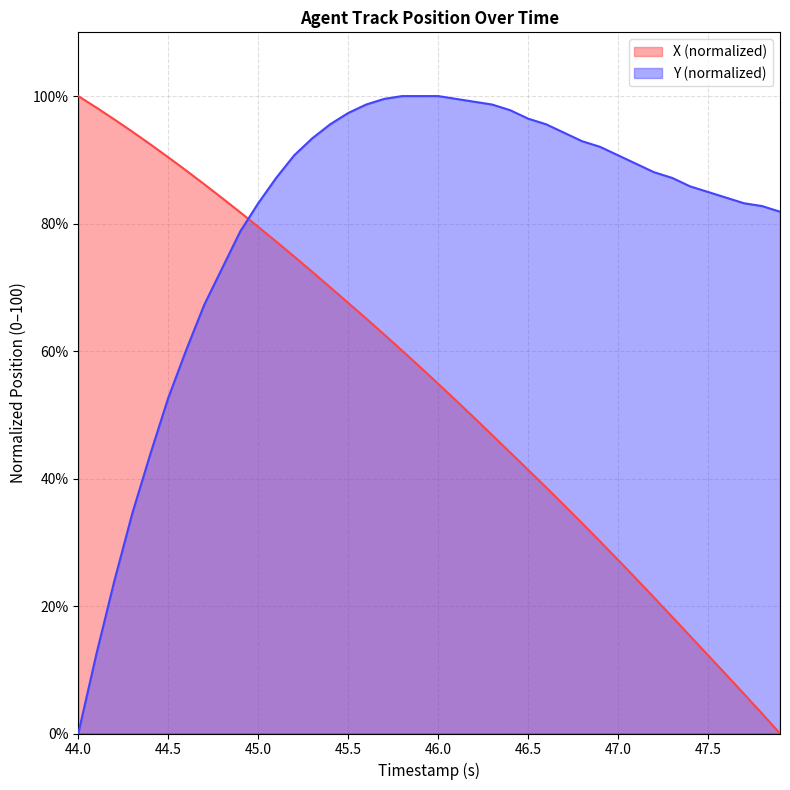

What is the spread (max minus min) of values at 45.0?

3.7